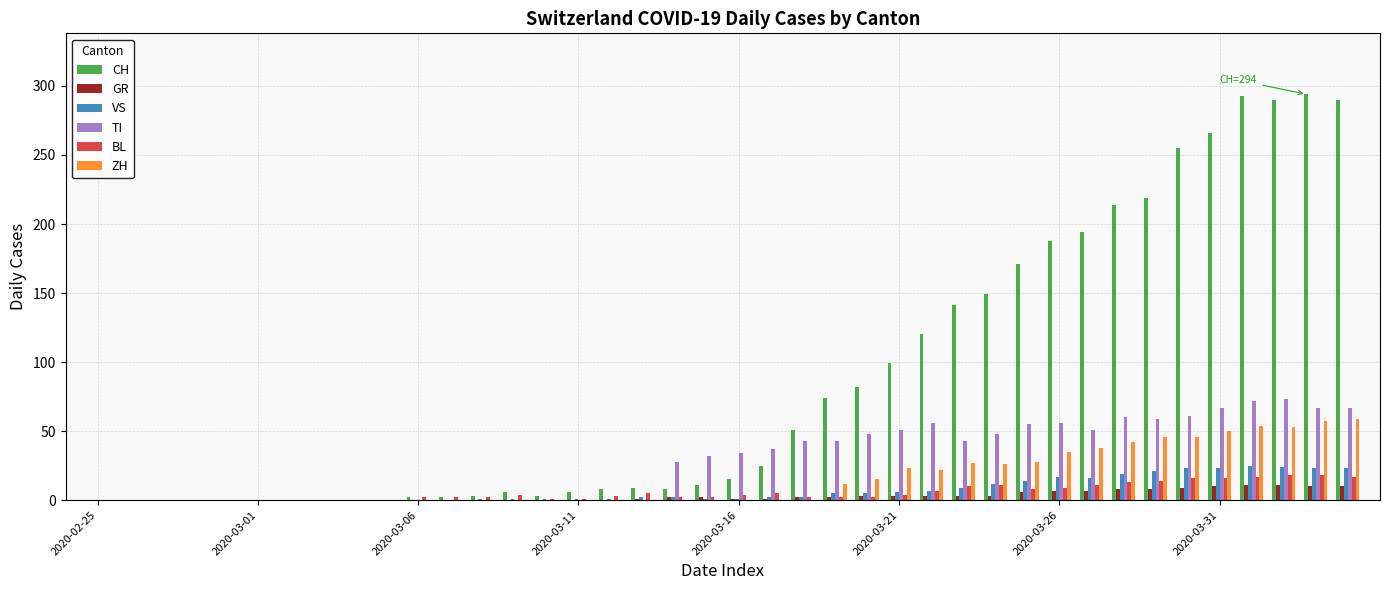

What is the highest value of the ZH series?

59